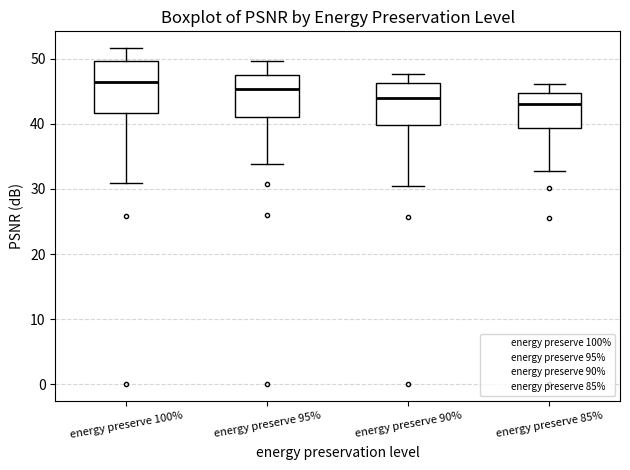

Which box's median line is the highest?

energy preserve 100%